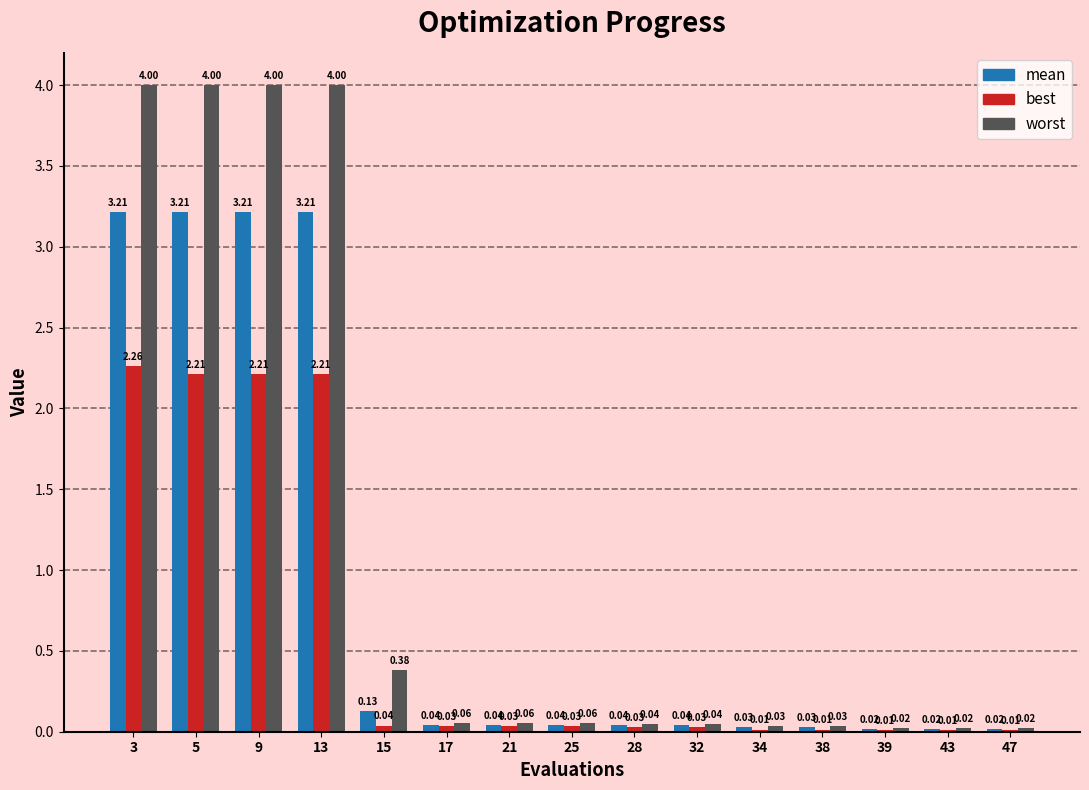

What is the total value across all series at 3?

9.5